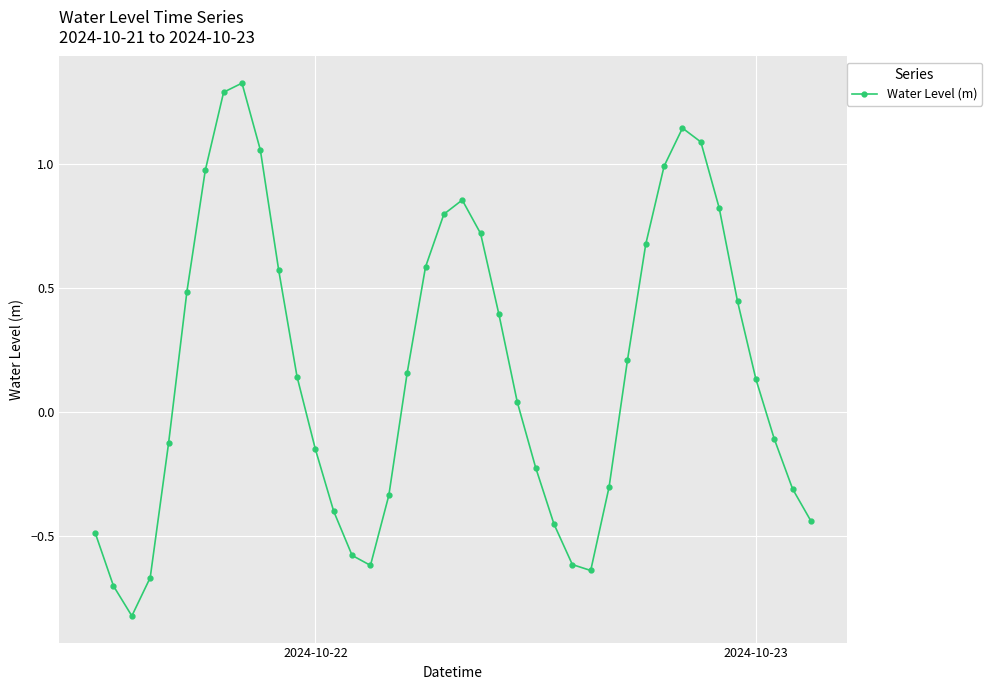

What is the smallest value displayed?

-0.8